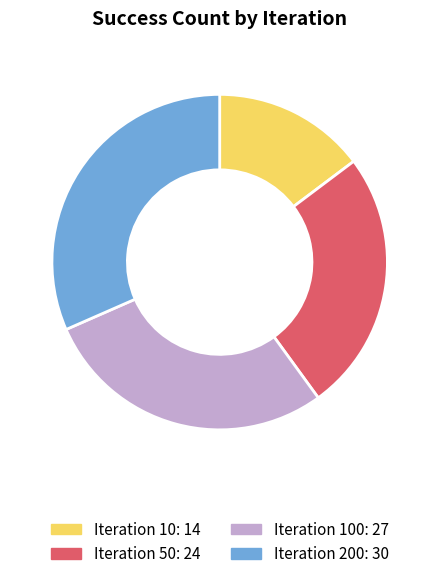

Rank the categories by value from highest to lowest.

Iteration 200: 30, Iteration 100: 27, Iteration 50: 24, Iteration 10: 14